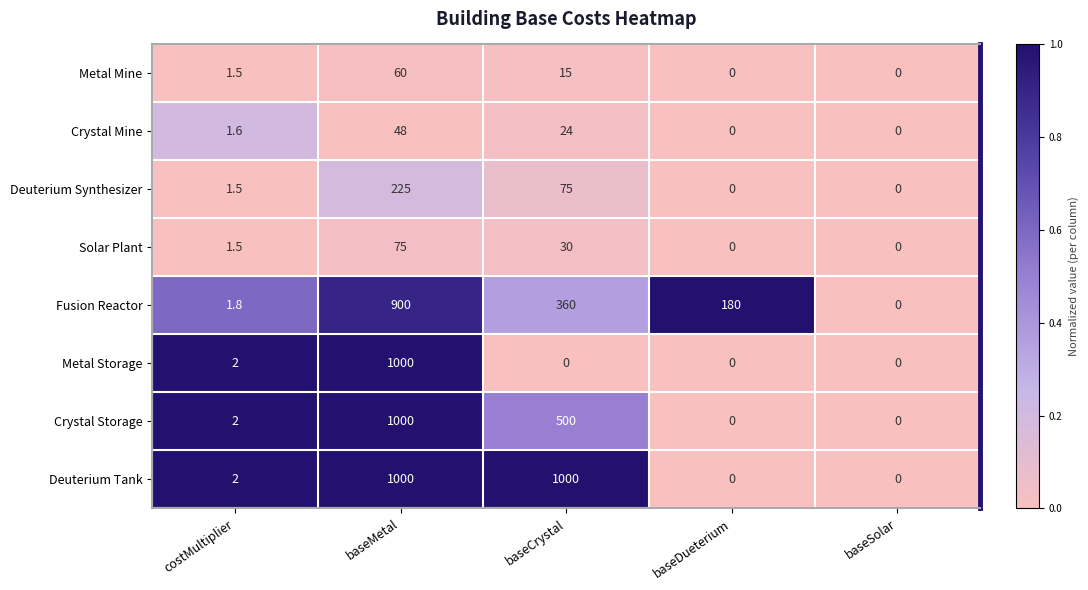

Is it true that Crystal Storage equals 0.0 at baseSolar?

True